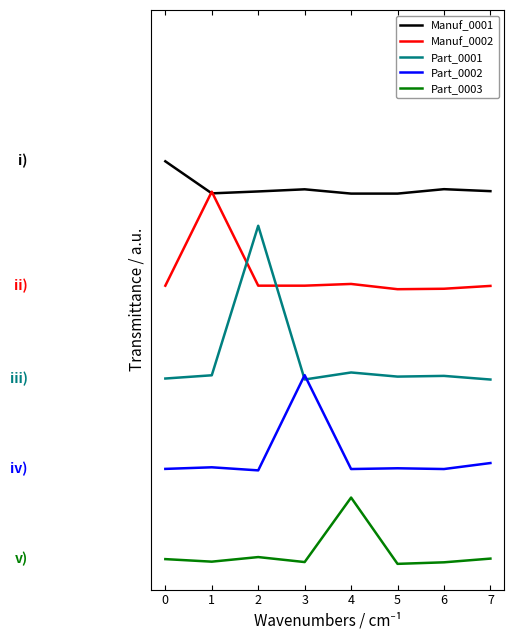

Does the chart display data point markers on the line(s)?

No